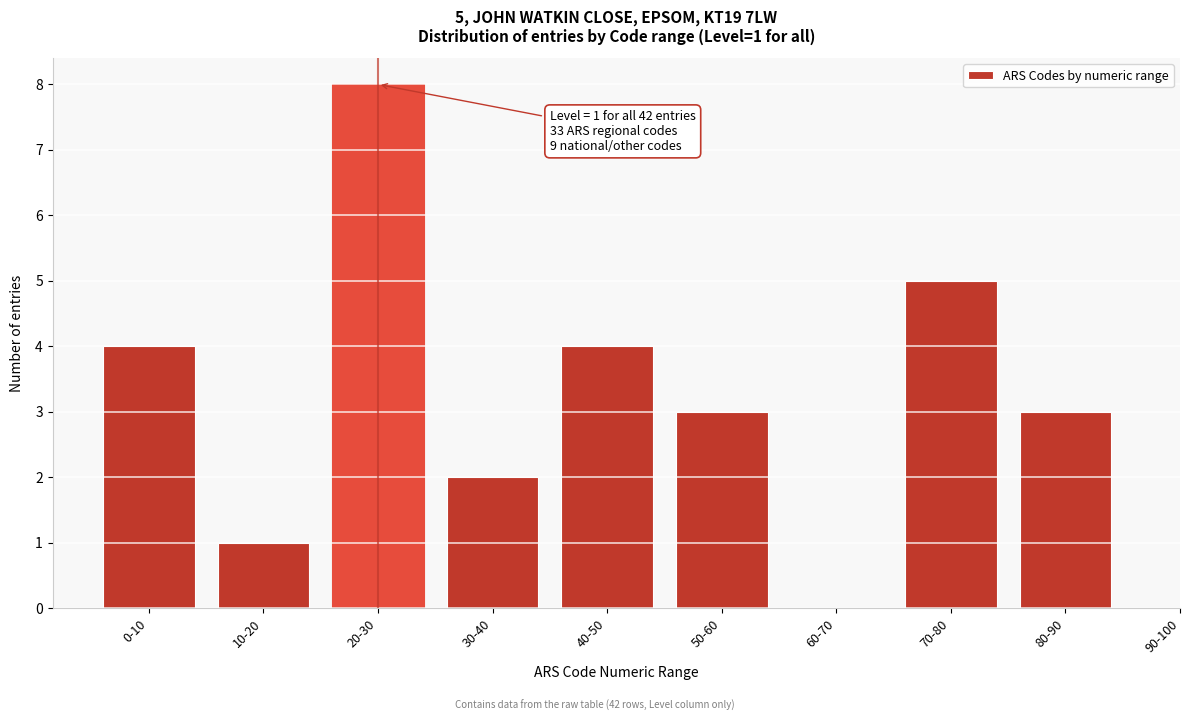

Reading left to right, transcribe all the data shown in this chart.

0-10=4	10-20=1	20-30=8	30-40=2	40-50=4	50-60=3	60-70=0	70-80=5	80-90=3